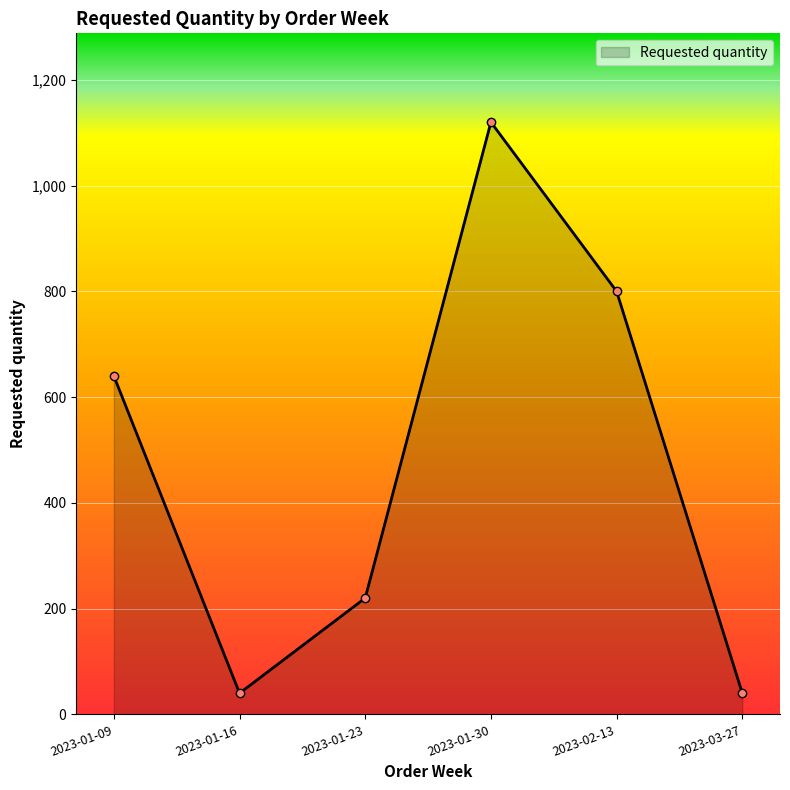

How many lines are shown in the chart?

1